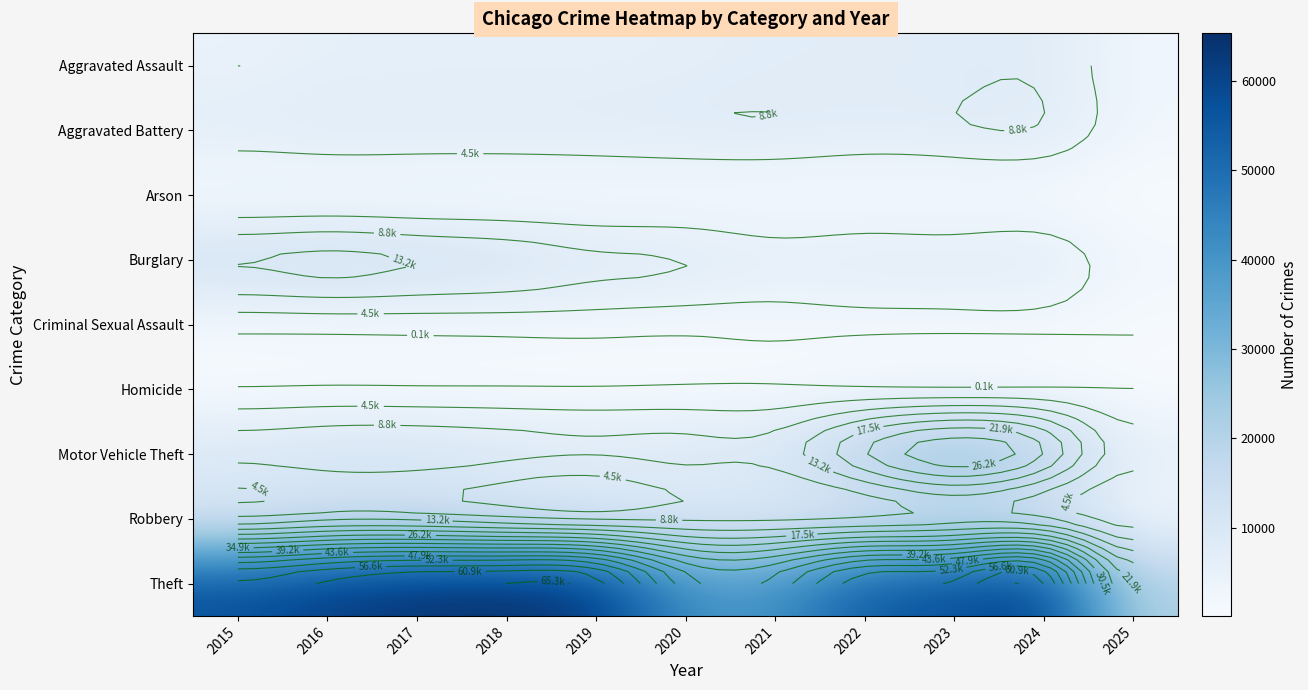

The Arson series shows 264 at 2015. True or false?

False